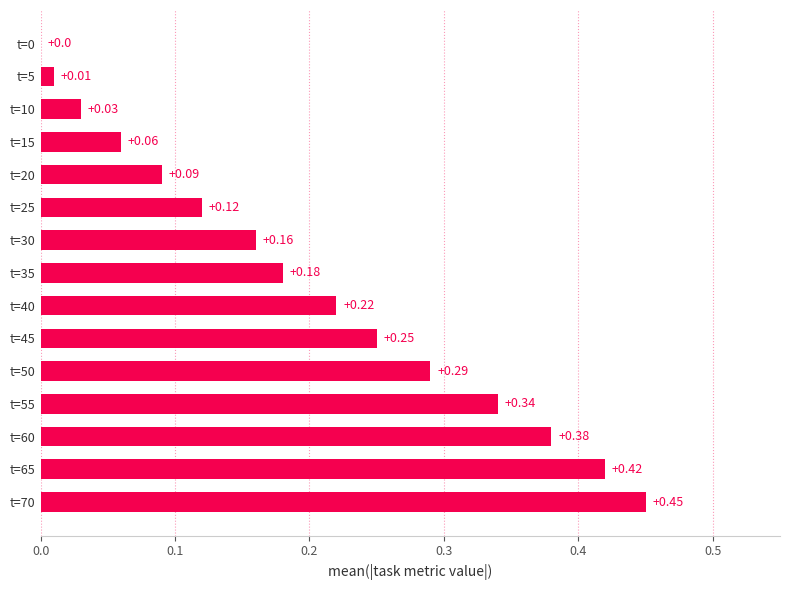

Between t=20 and t=10, which is larger?

t=20